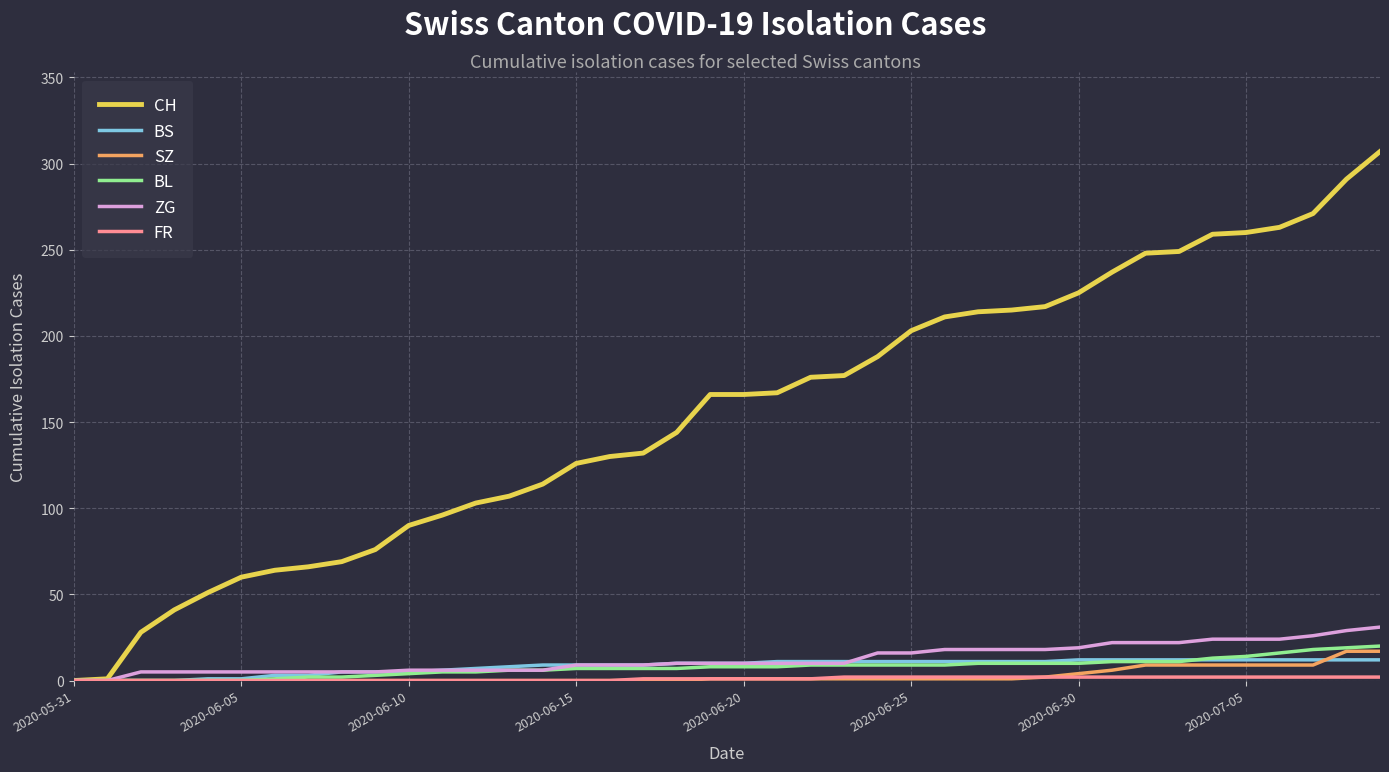

What is the highest value of the CH series?

307